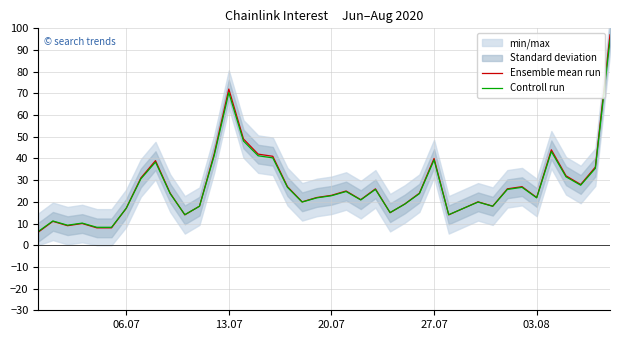

What is the minimum value shown in the chart?

6.0